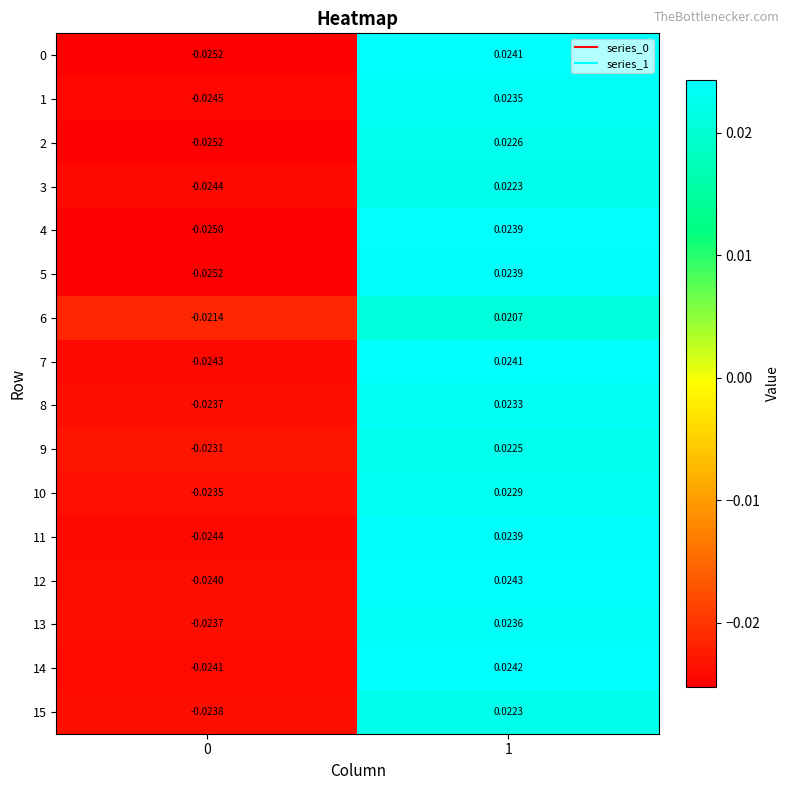

Is the value of 1 at 0 greater than the value of 8 at 1?

No